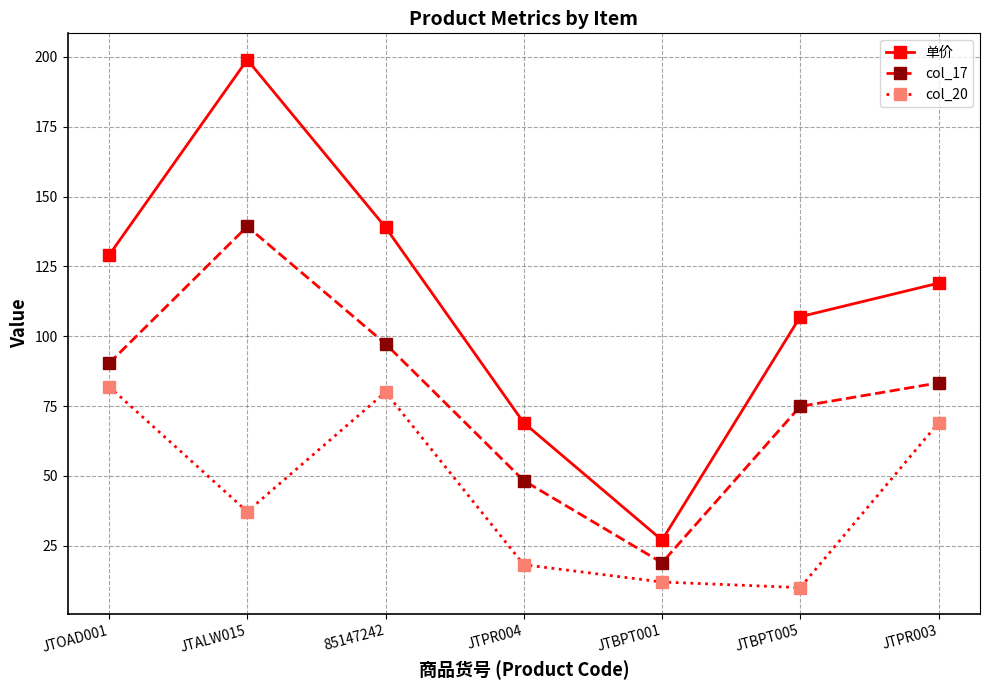

Reading left to right, extract all data points from this chart.

单价: 129.0	199.0	139.0	69.0	27.0	107.0	119.0
col_17: 90.3	139.3	97.3	48.3	18.9	74.9	83.3
col_20: 82.0	37.2	80.0	18.2	12.0	10.0	69.0